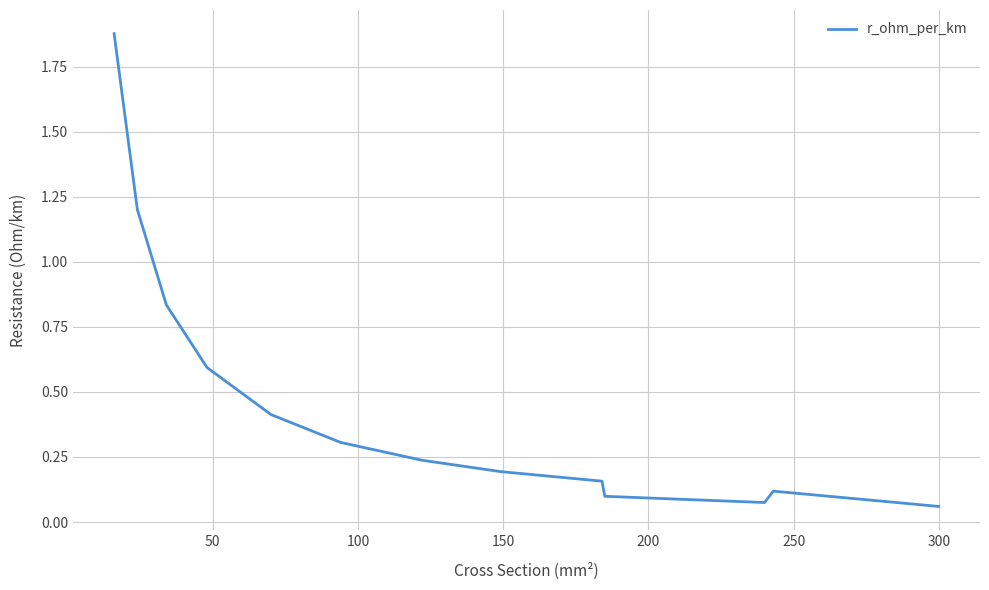

Is it true that the value at 10 is 0.0?

False